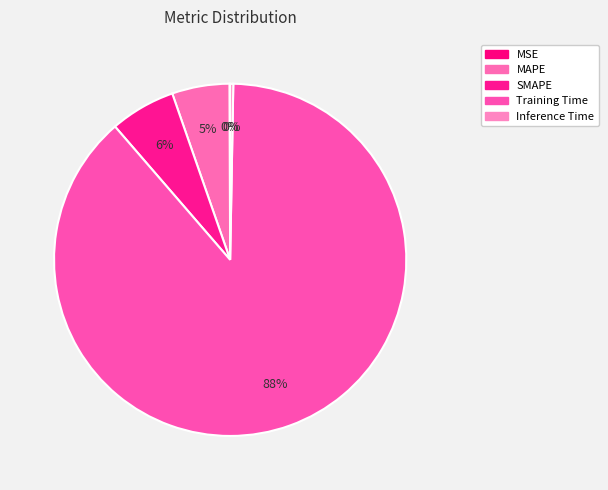

What percentage is NOT represented by MSE?

99.9%